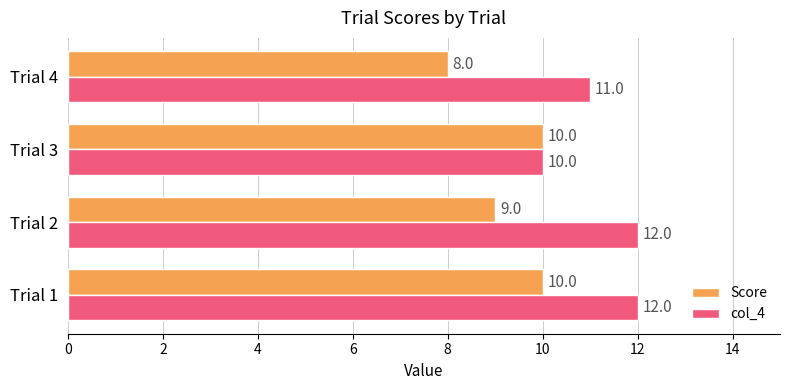

What is the minimum value for col_4?

10